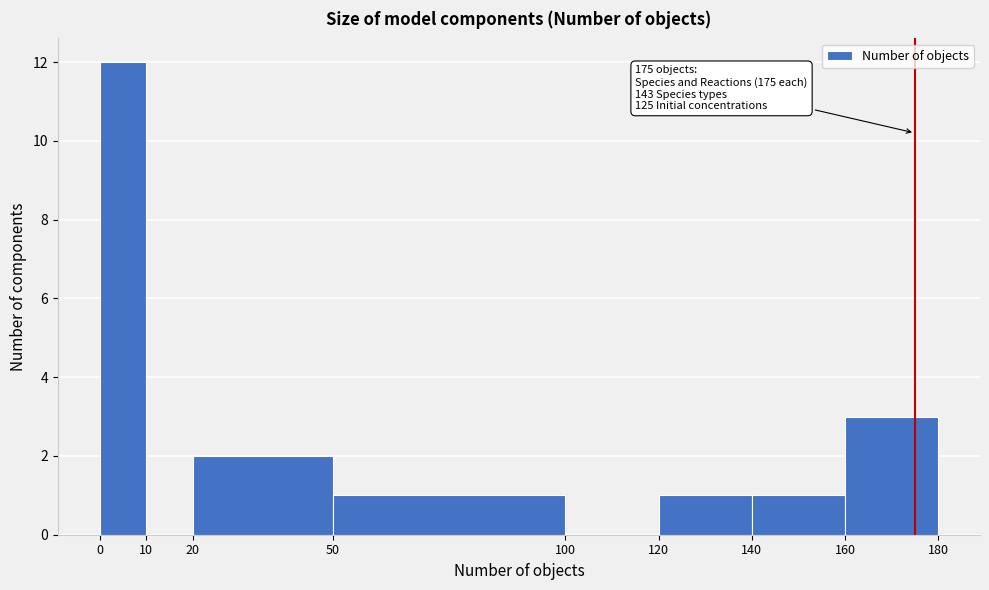

Which range on the x-axis has the tallest bar?

0 to 10